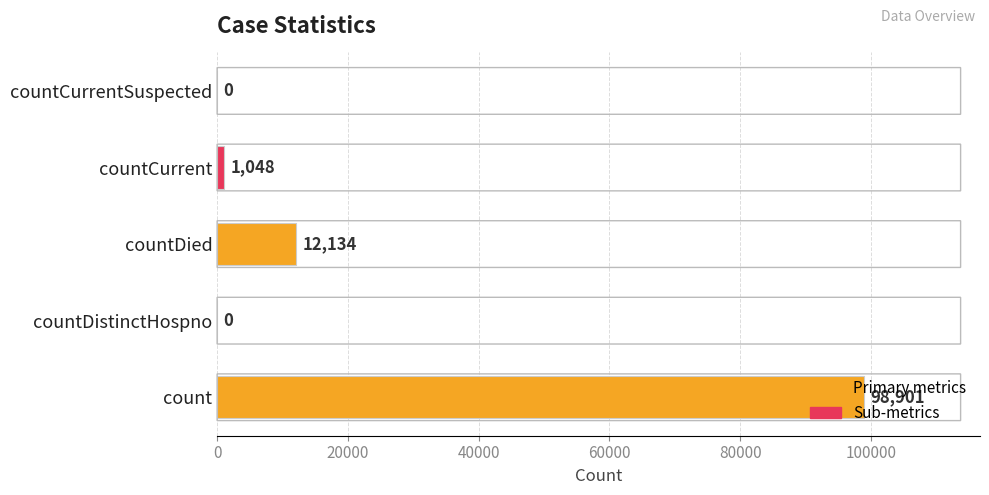

True or false: the data shows 0 at countCurrentSuspected.

True